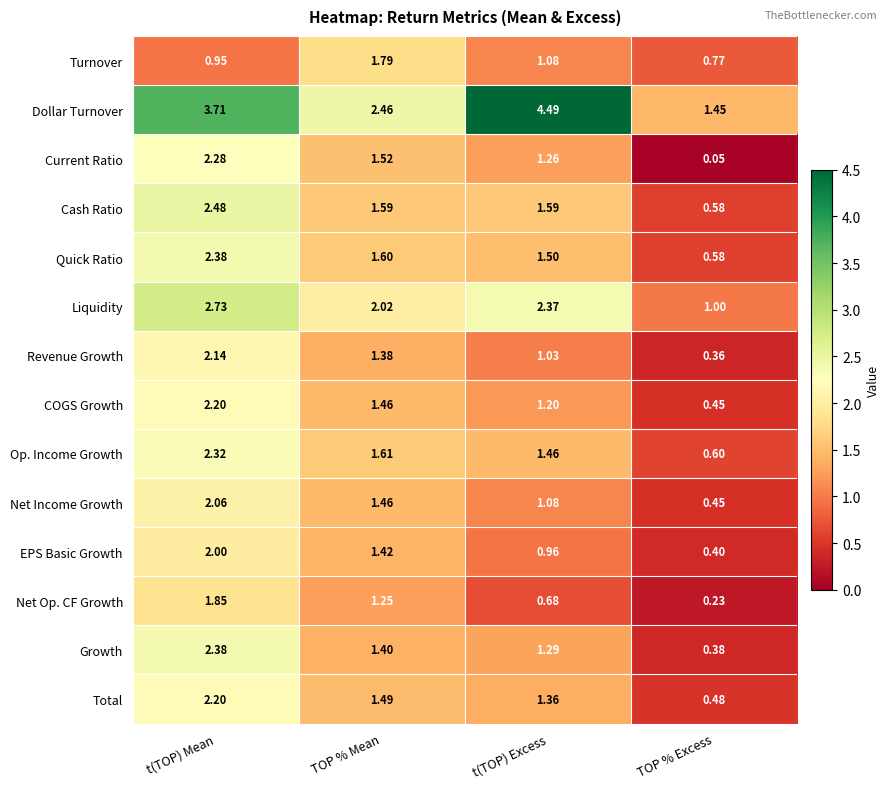

At how many categories does at least one series exceed 0?

4